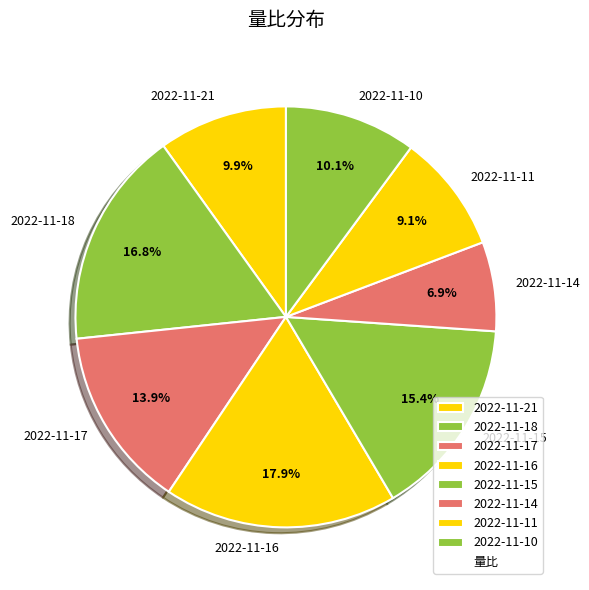

Count the number of slices in the pie.

8